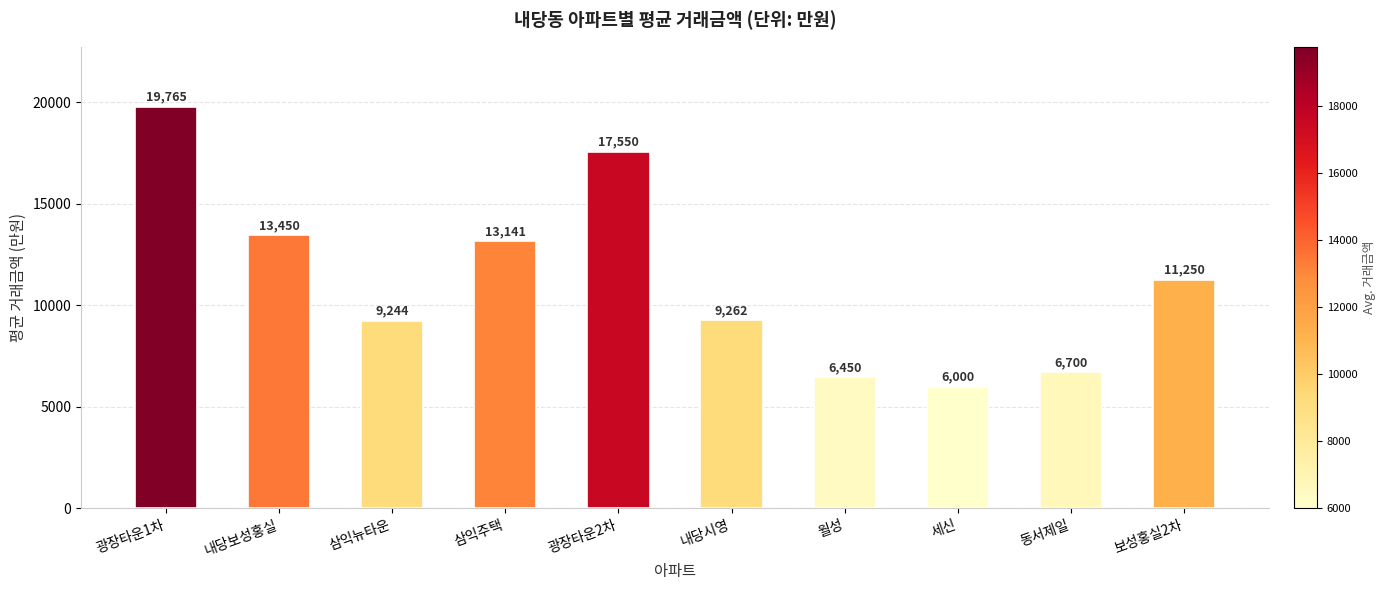

Where does the data first go above 11250?

광장타운1차